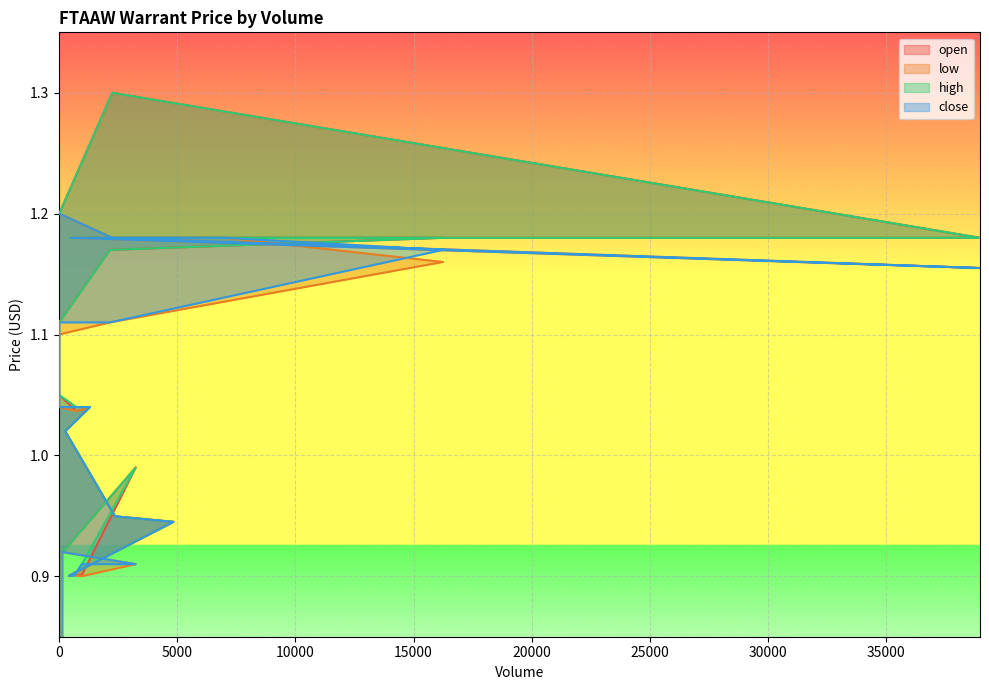

What are all the series names shown in the legend?

open, low, high, close